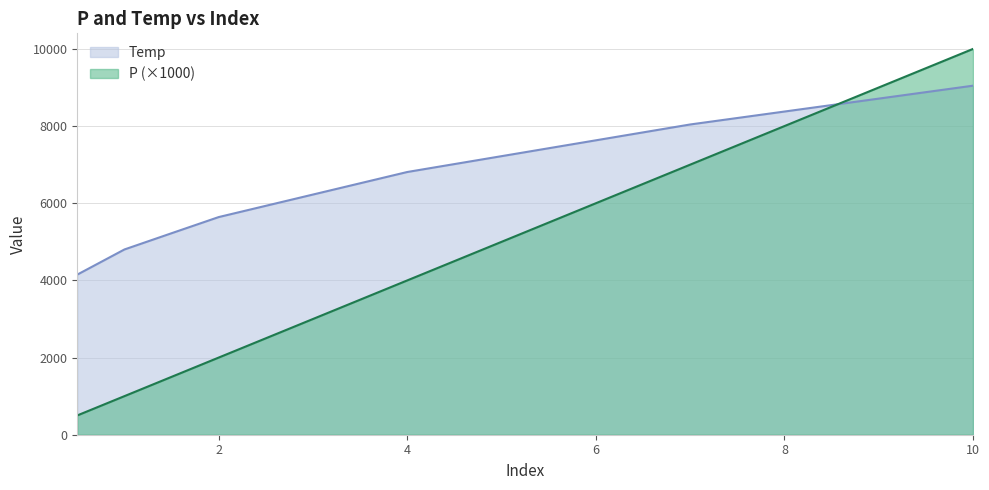

Reading right to left, extract all data points from this chart.

P: 10000.0	7000.0	4000.0	2000.0	1500.0	1000.0	500.0
Temp: 9047.0	8041.6	6809.9	5641.7	5222.8	4801.7	4150.0